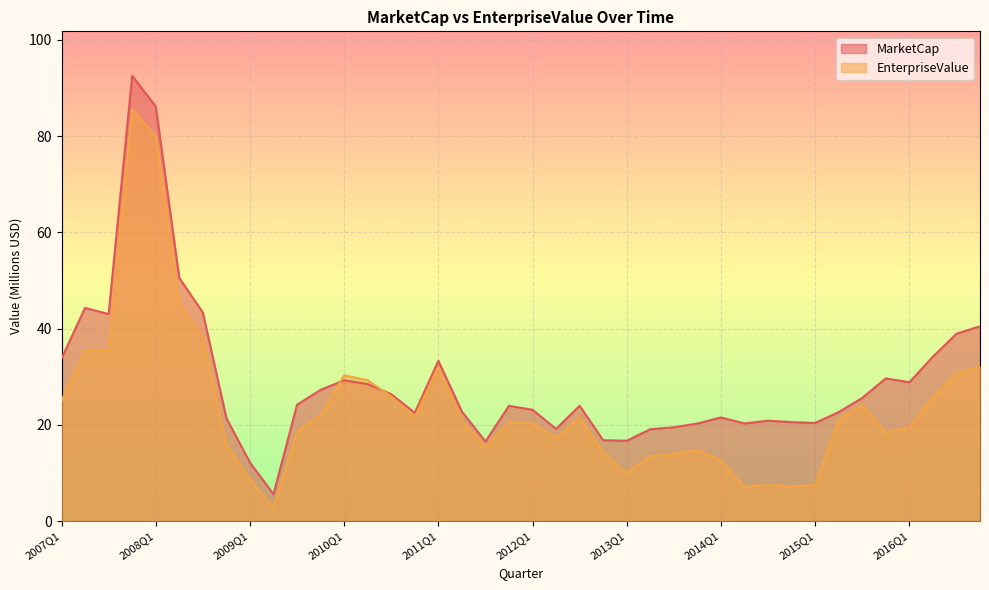

Which series has the largest total across all categories?

MarketCap